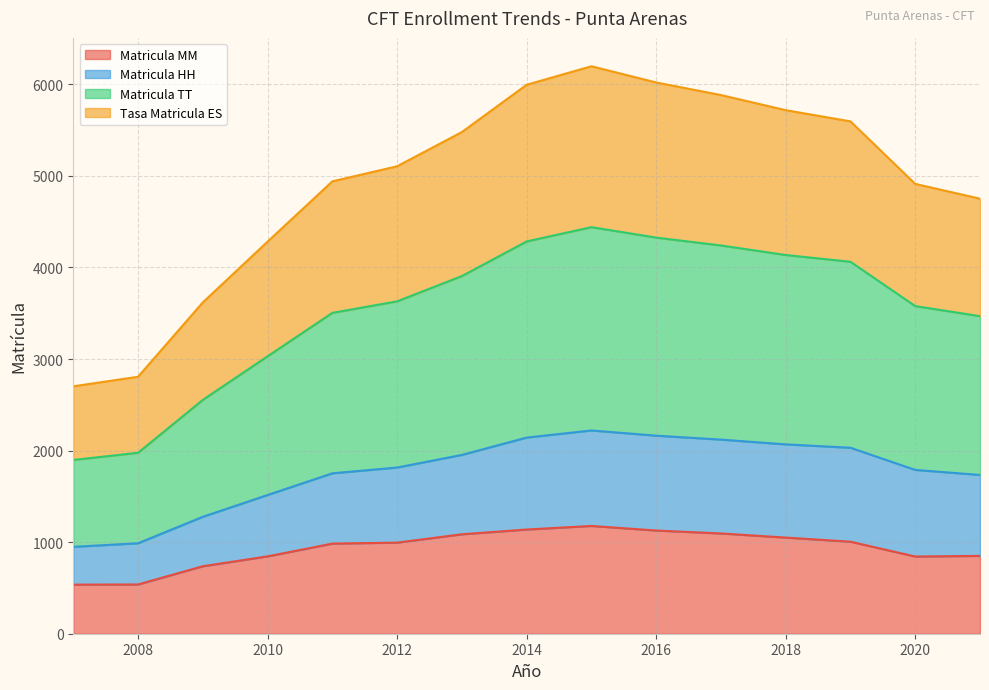

What is the minimum value for Matricula MM?

536.0